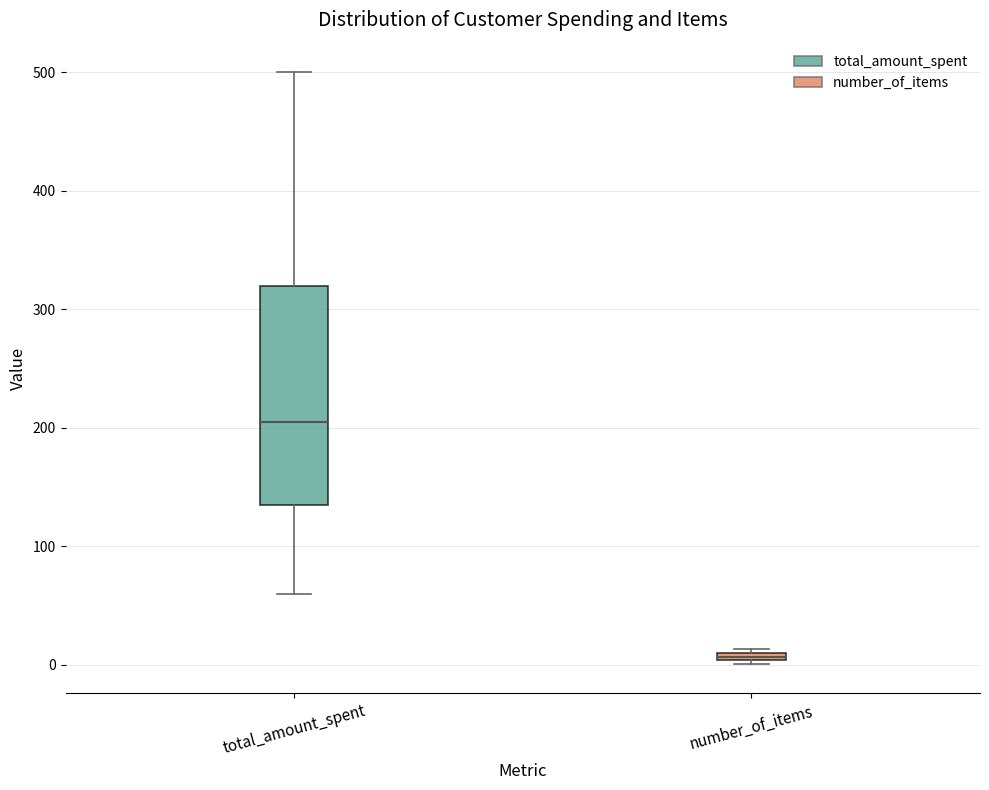

Where is the lower edge of the box for number_of_items on the y-axis? The values are not printed on the chart, so give them approximately, as read against the axis.

0